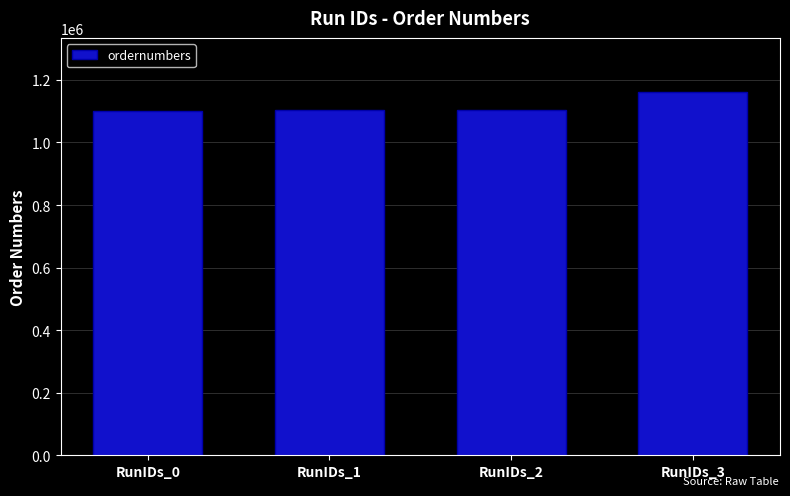

Which has a higher value, RunIDs_1 or RunIDs_3?

RunIDs_3